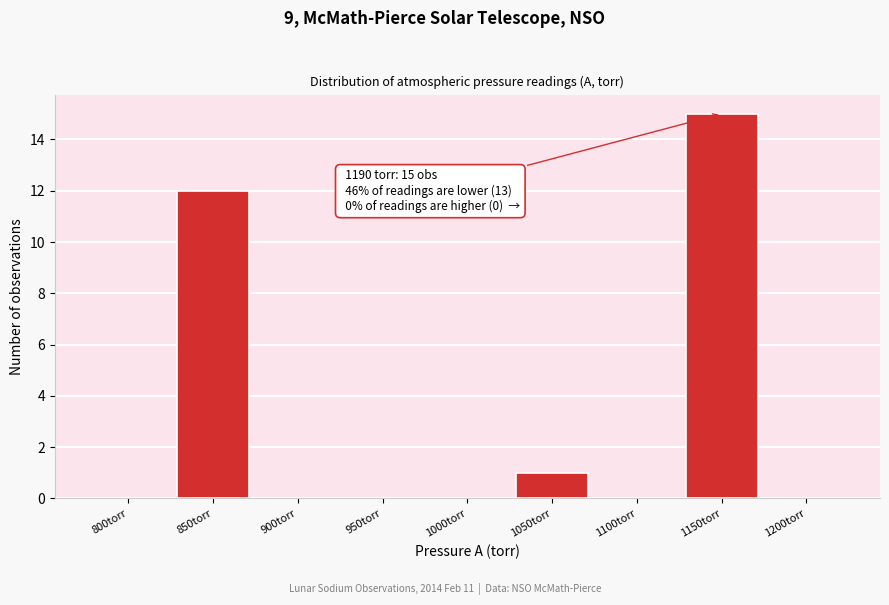

Reading left to right, what are all the values shown in this chart?

800torr=0	850torr=12	900torr=0	950torr=0	1000torr=0	1050torr=1	1100torr=0	1150torr=15	1200torr=0